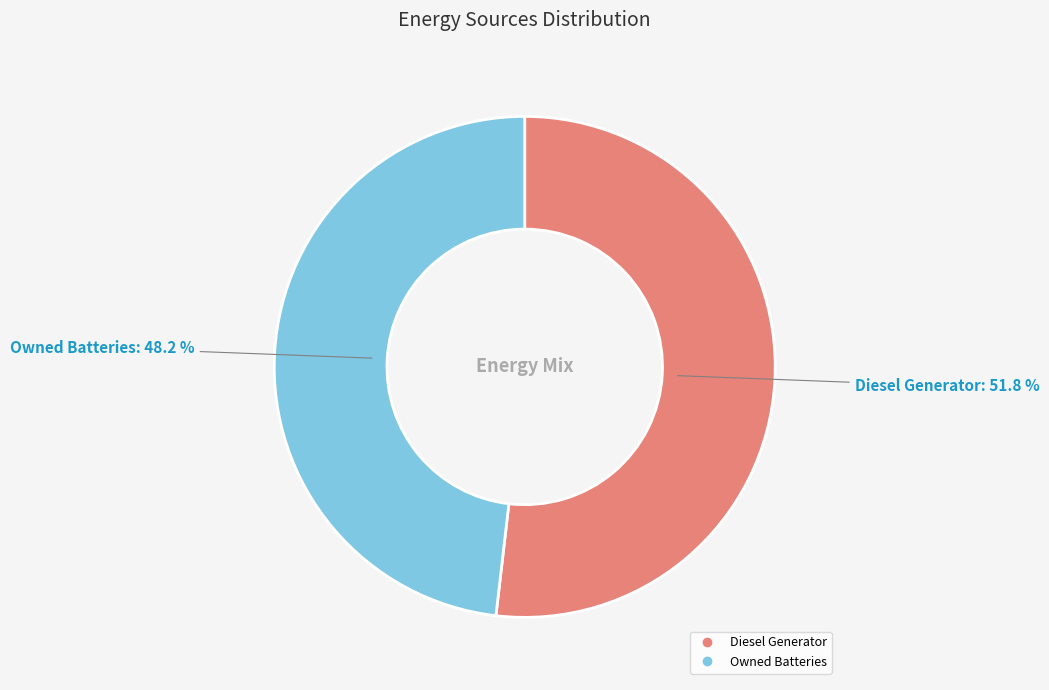

Count the number of slices in the pie.

2